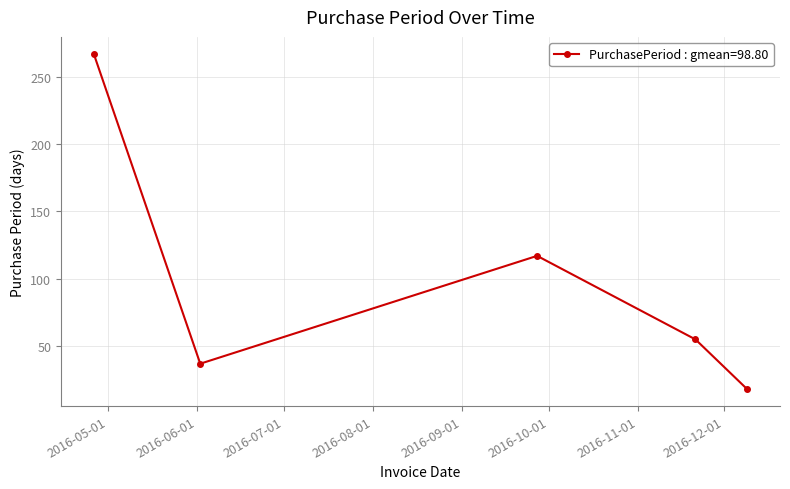

What is the maximum value shown in the chart?

267